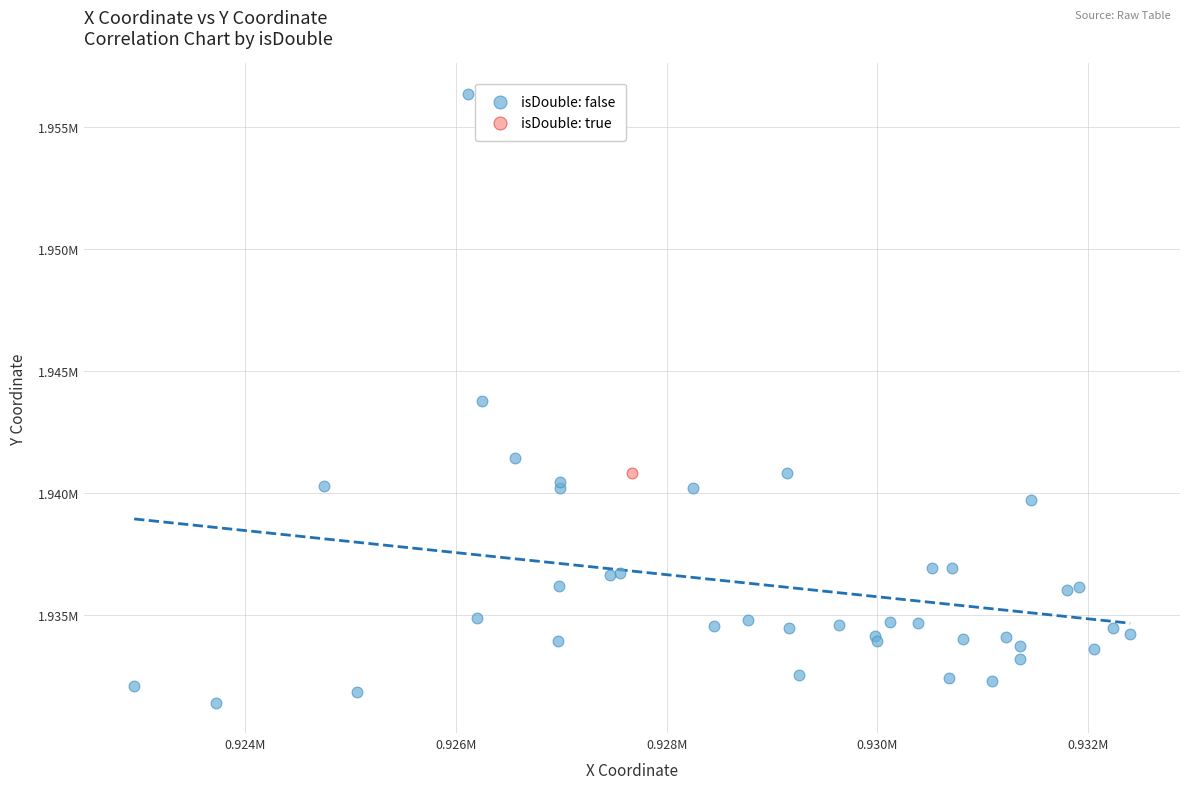

What are all the series names shown in the legend?

isDouble: false, isDouble: true